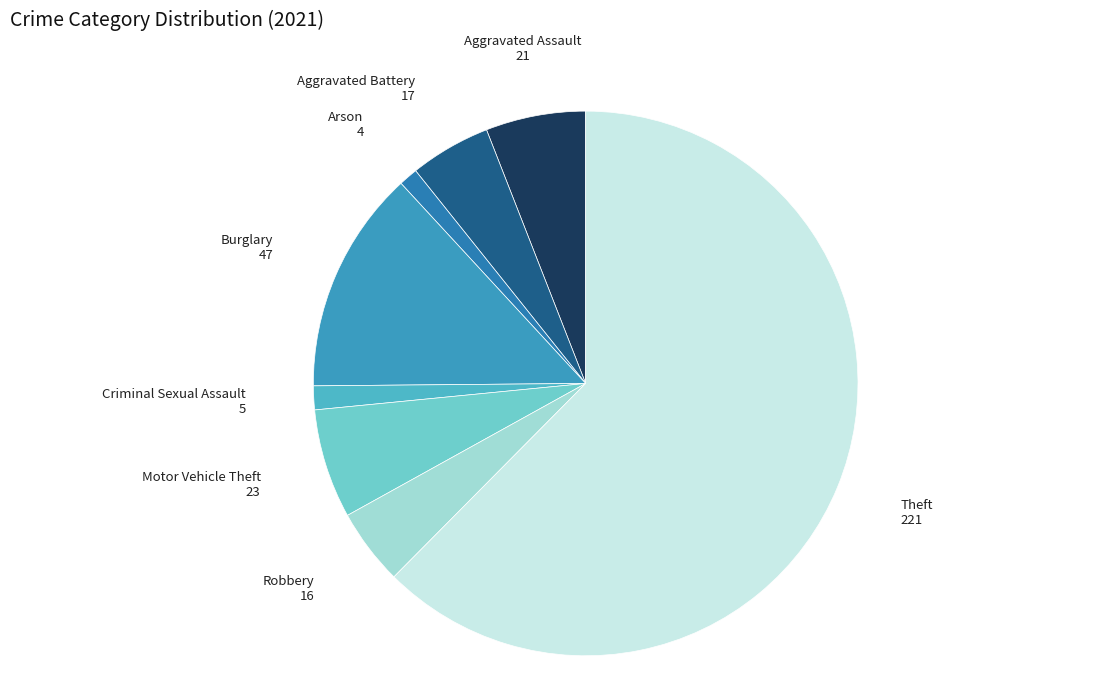

How many slices are in this pie chart?

8